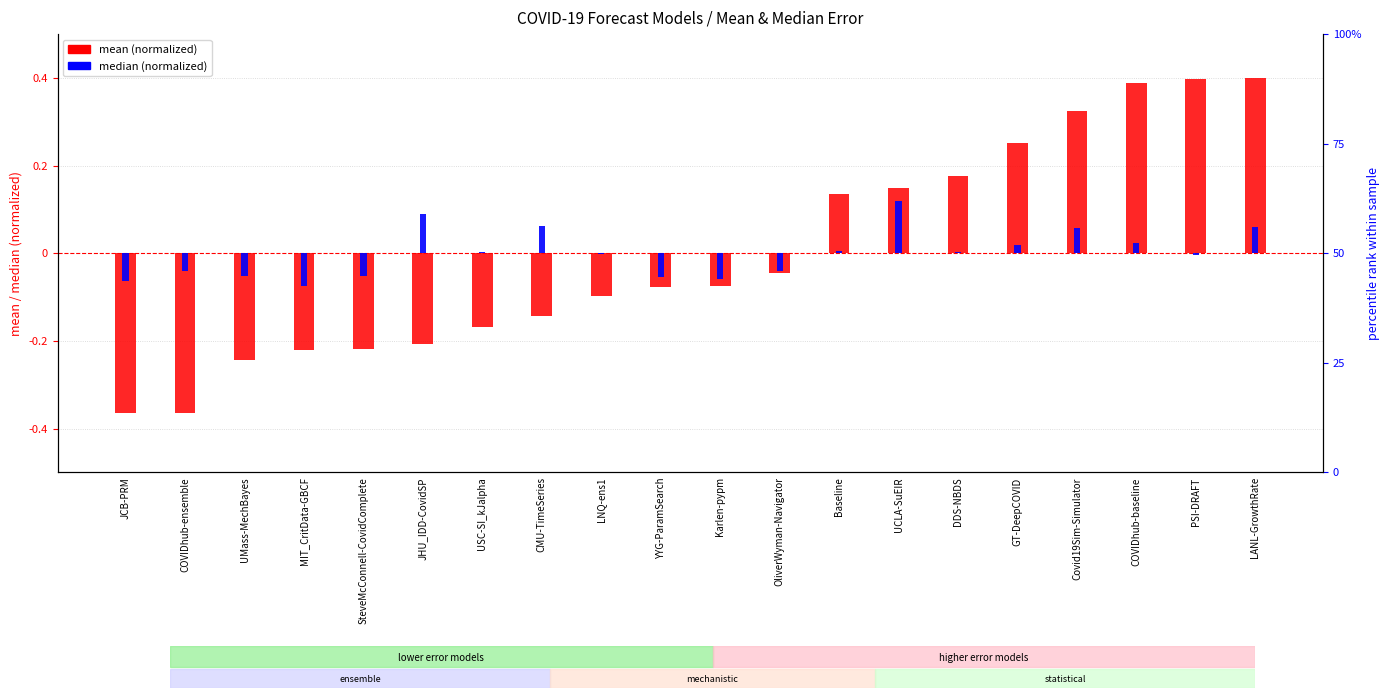

What position from the right is OliverWyman-Navigator?

9